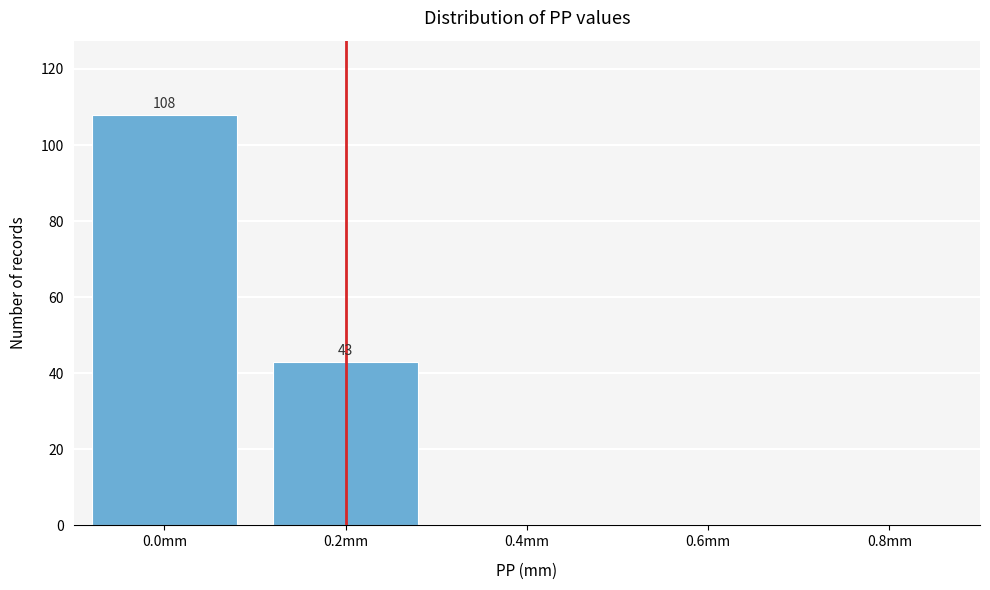

Reading left to right, extract all data points from this chart.

0.0mm=108	0.2mm=43	0.4mm=0	0.6mm=0	0.8mm=0